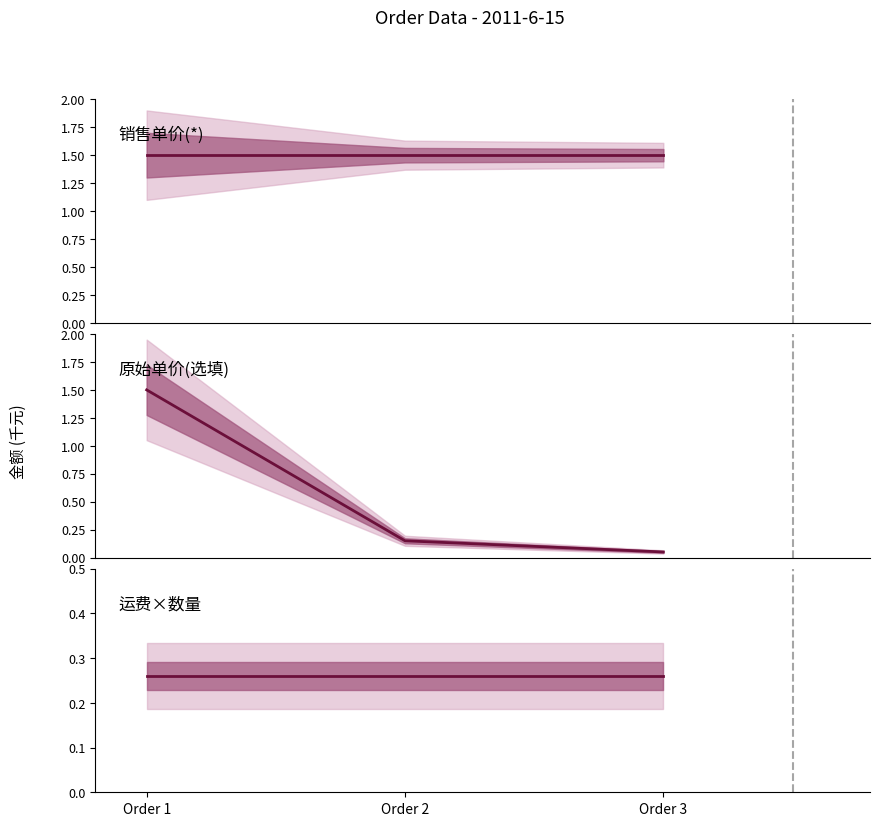

At which label does 运费×数量 reach its minimum?

Order 1